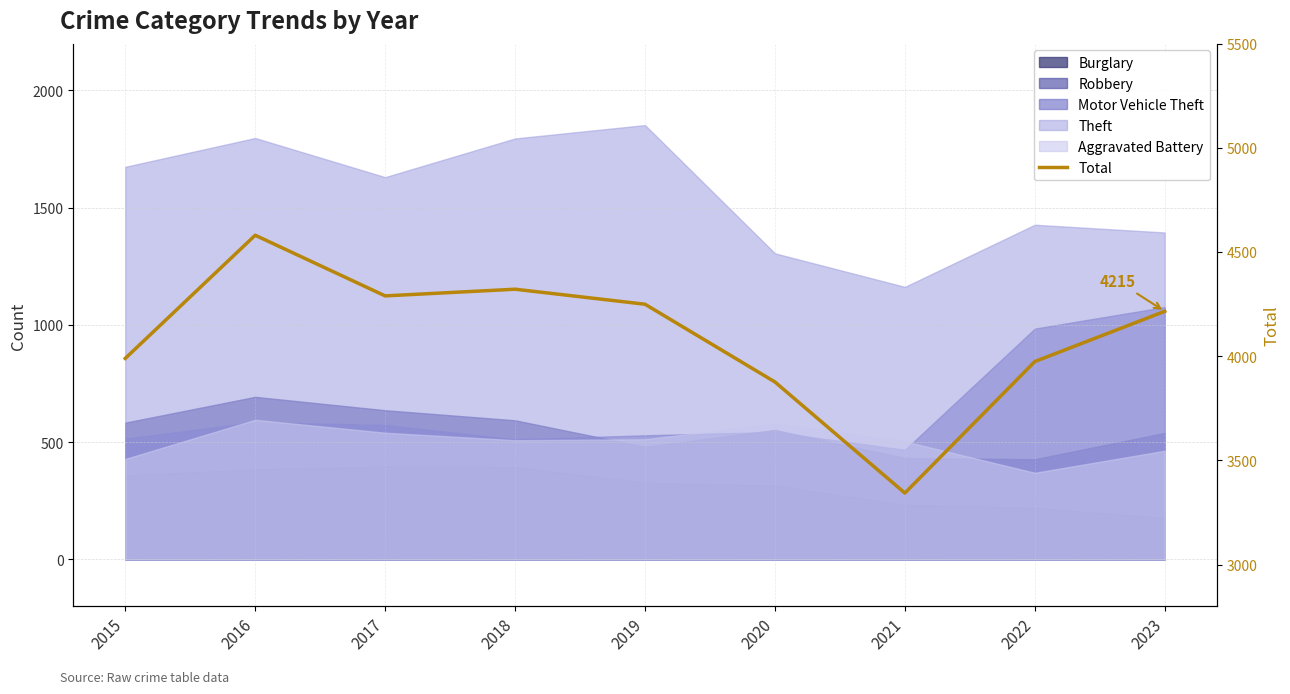

What is the average value?

4093